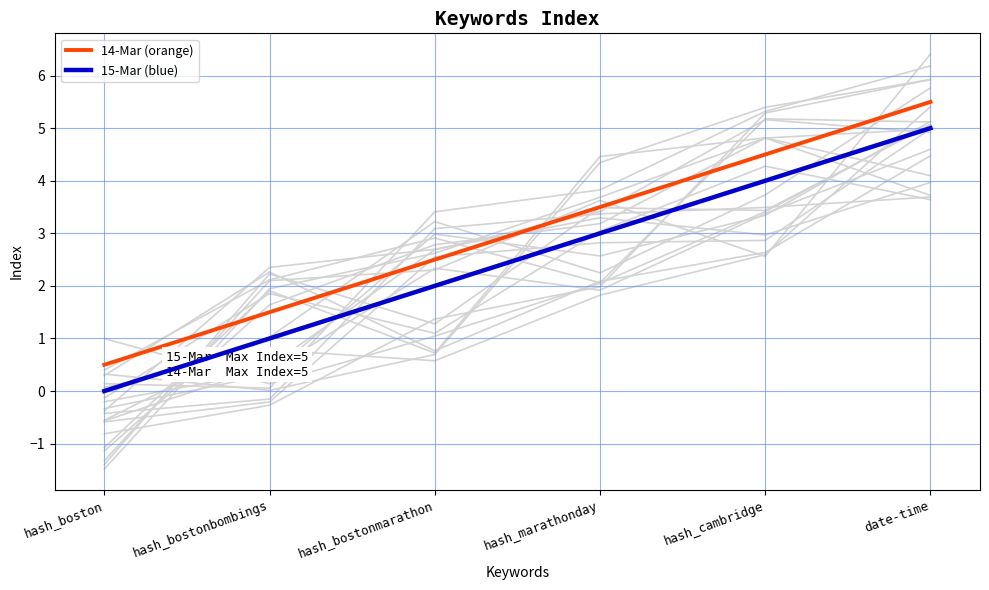

What are all the series names shown in the legend?

14-Mar (orange), 15-Mar (blue)